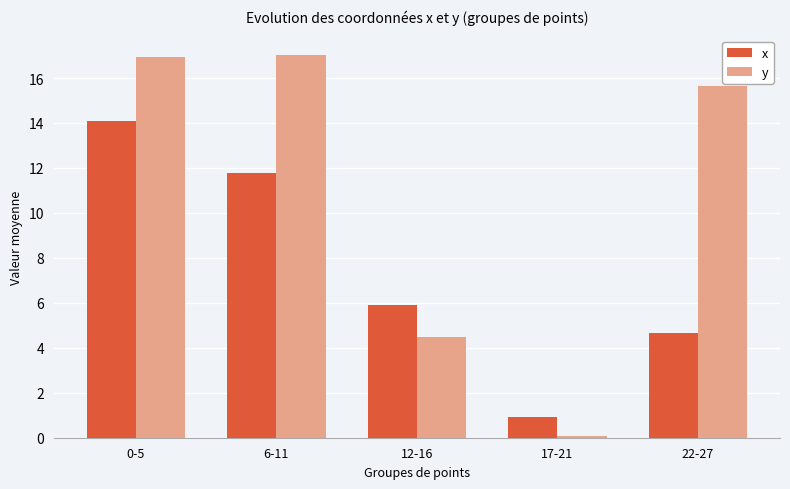

Which series has the largest range (max minus min)?

y